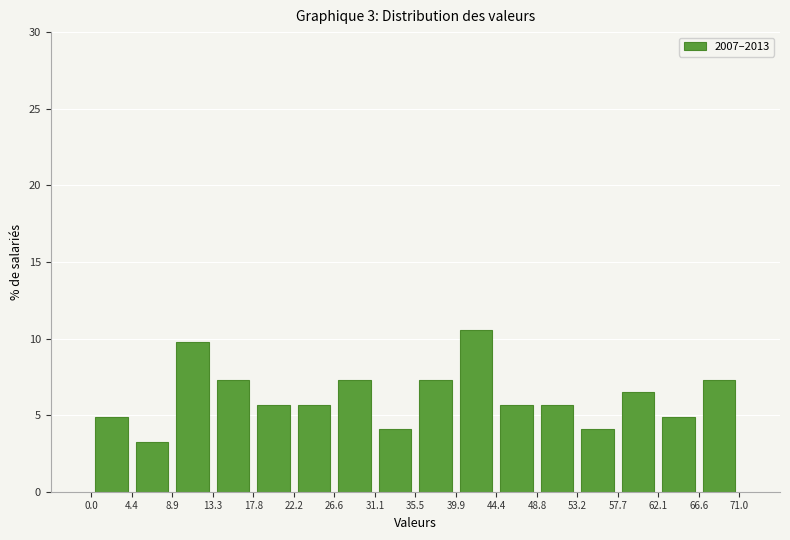

Reading left to right, list every bar in this chart as the range it spans on the x-axis followed by its height. The values are not printed on the chart, so give them approximately, as read against the axis.

0.0 to 4.4: 5.0
4.4 to 8.9: 3.5
8.9 to 13.3: 10.0
13.3 to 17.8: 7.5
17.8 to 22.2: 5.5
22.2 to 26.6: 5.5
26.6 to 31.1: 7.5
31.1 to 35.5: 4.0
35.5 to 39.9: 7.5
39.9 to 44.4: 10.5
44.4 to 48.8: 5.5
48.8 to 53.2: 5.5
53.2 to 57.7: 4.0
57.7 to 62.1: 6.5
62.1 to 66.6: 5.0
66.6 to 71.0: 7.5